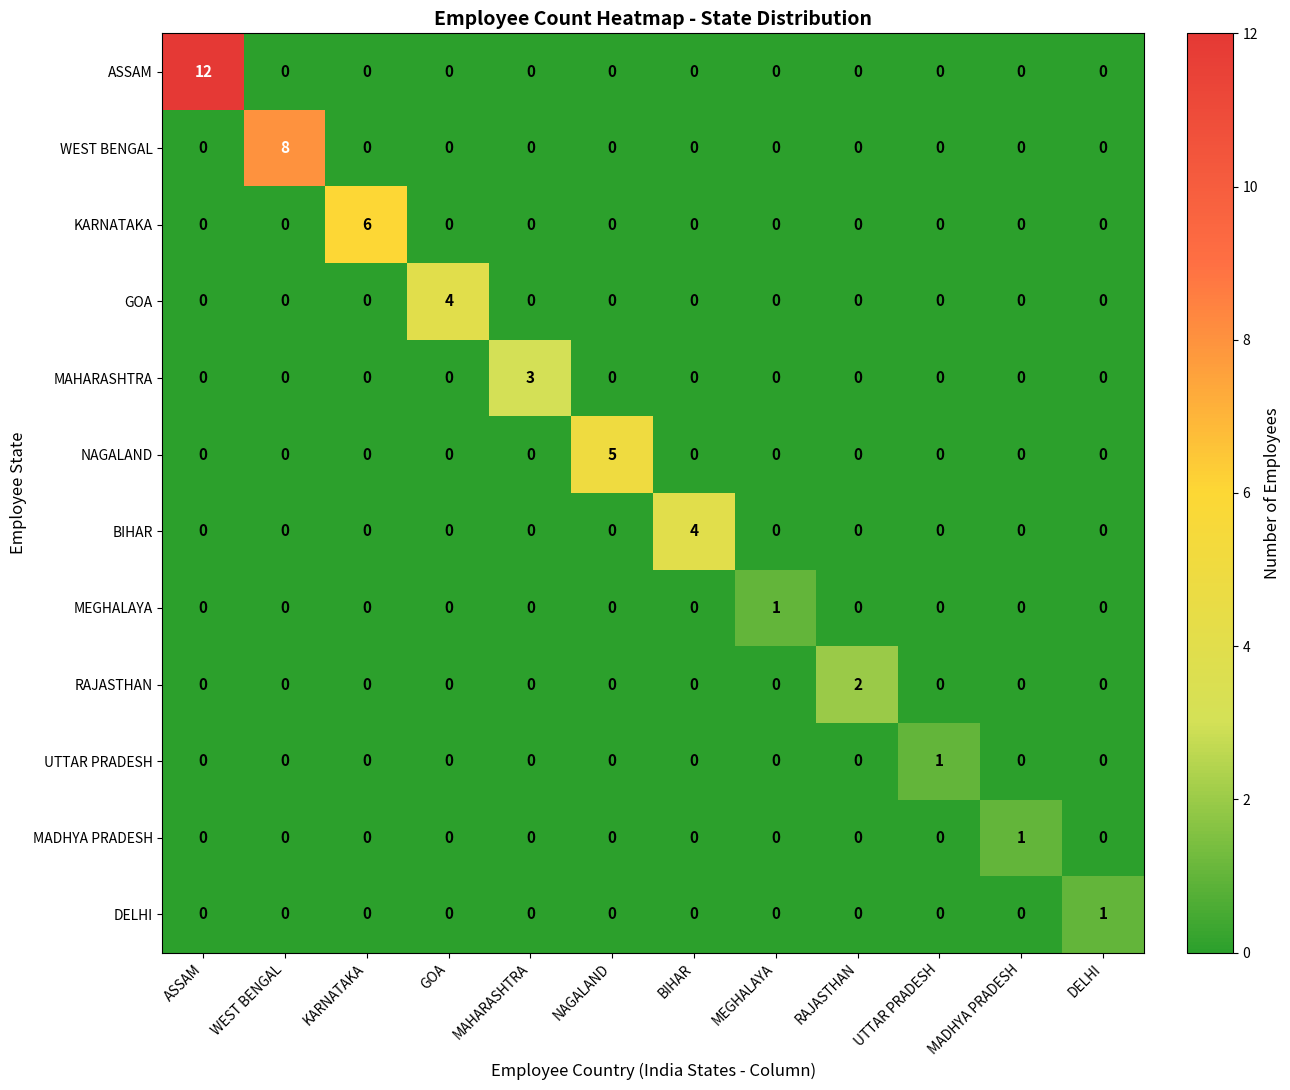

What is the total value across all series at GOA?

4